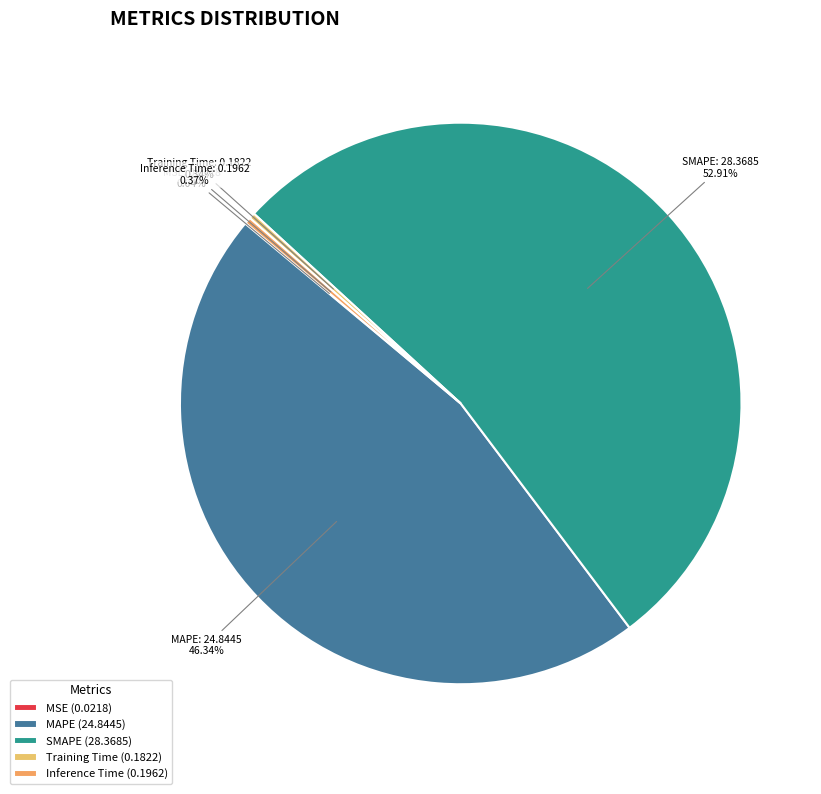

Do MAPE and Training Time together represent more than half of the pie?

No